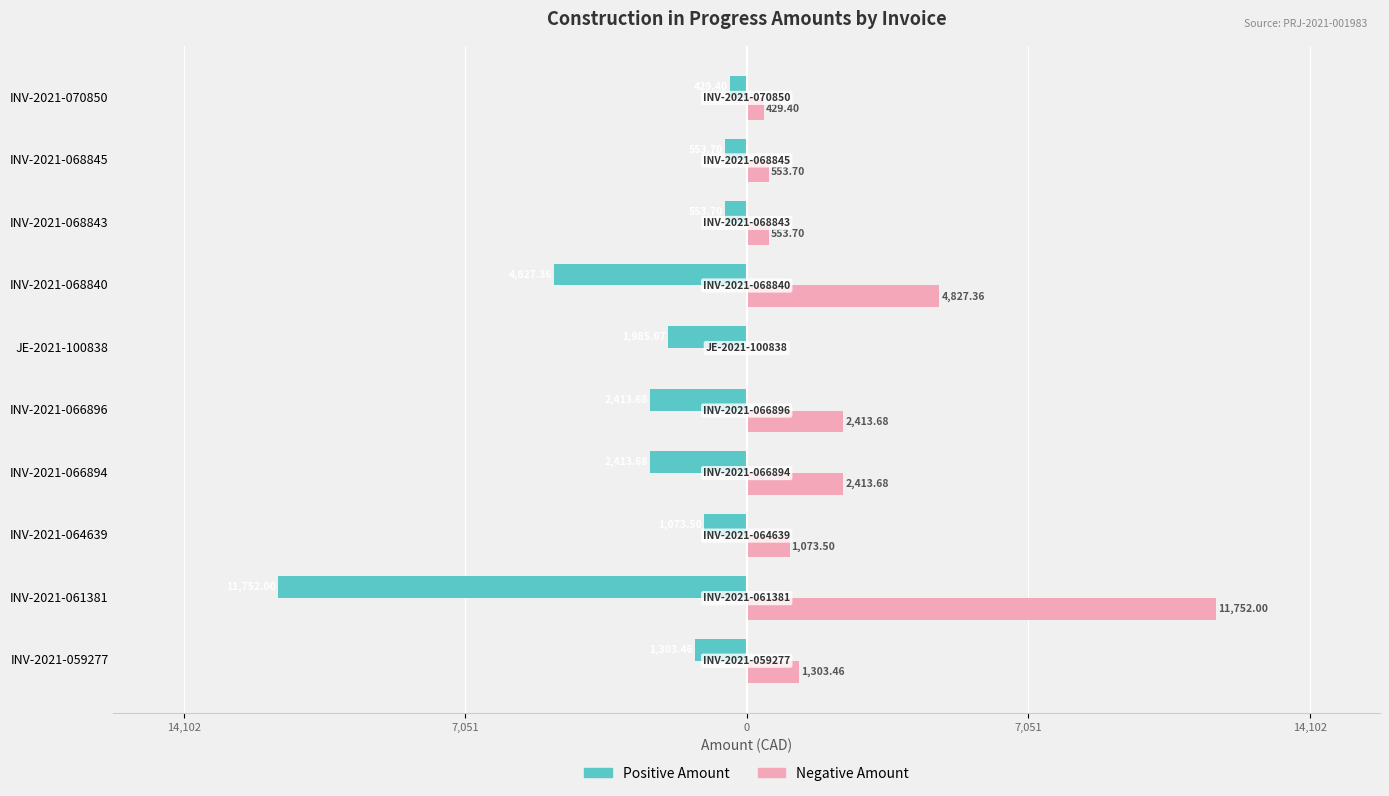

What are all the series names shown in the legend?

Positive Amount, Negative Amount